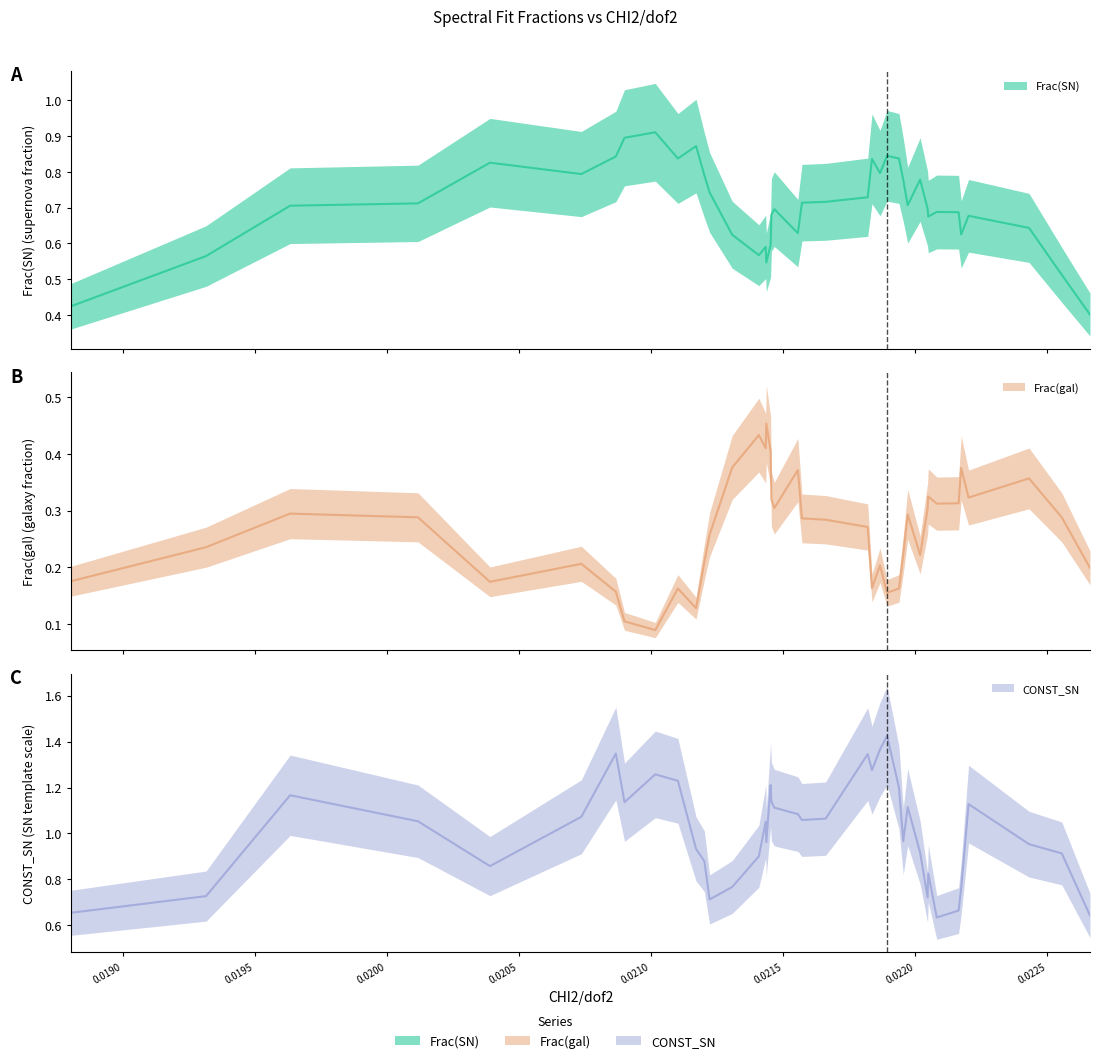

What is the label of the 10th point from the left?

0.021101797